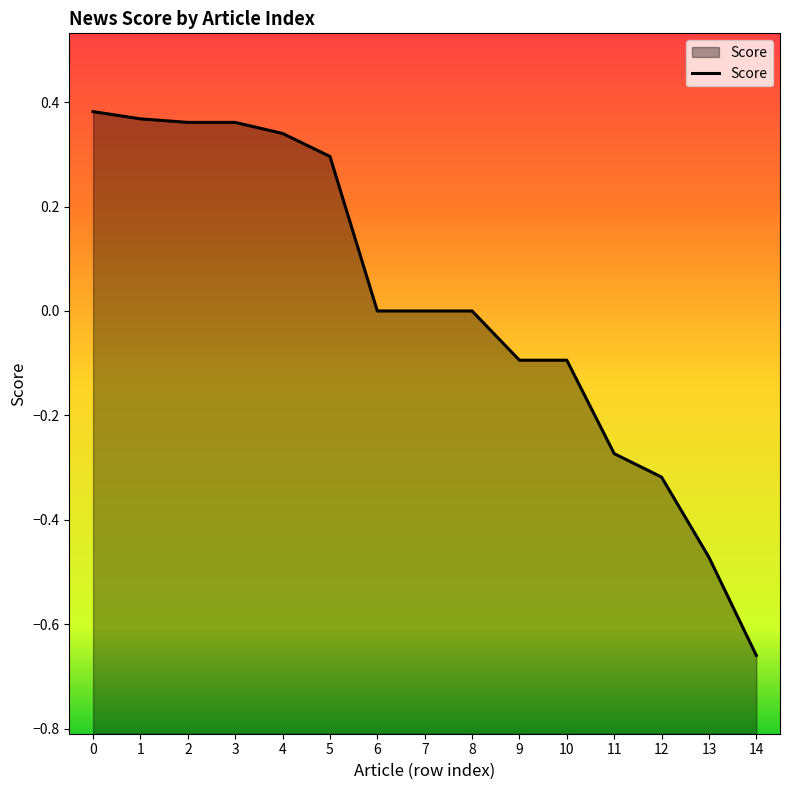

Count the number of data series in this chart.

1